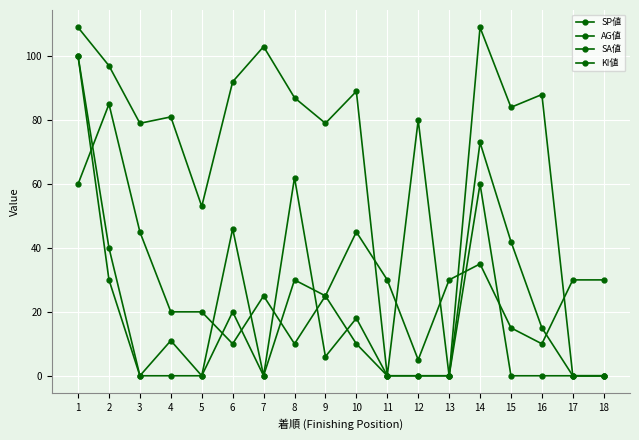

How many series are shown in this chart?

4